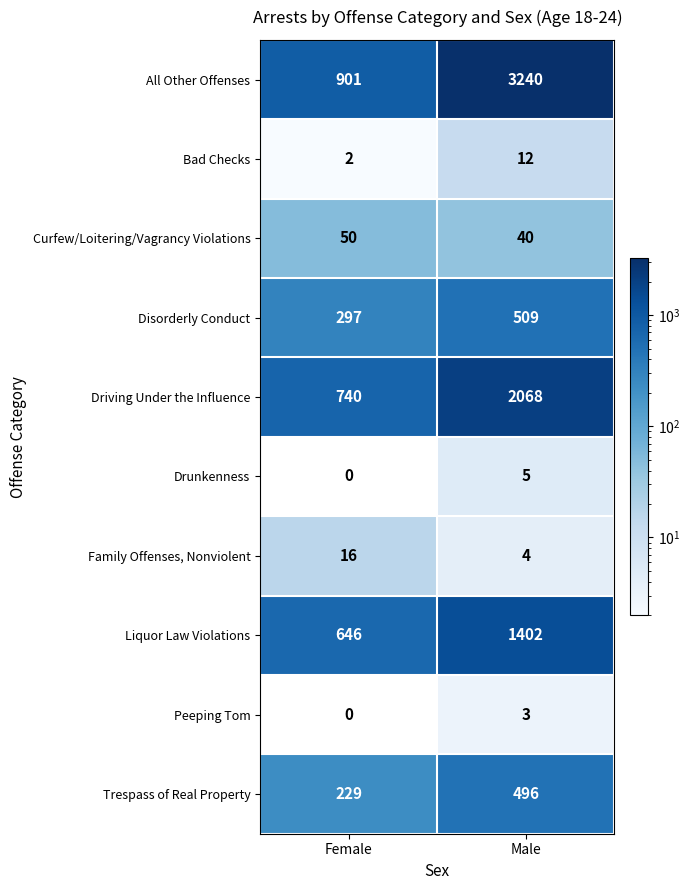

What is the spread (max minus min) of values at Female?

901